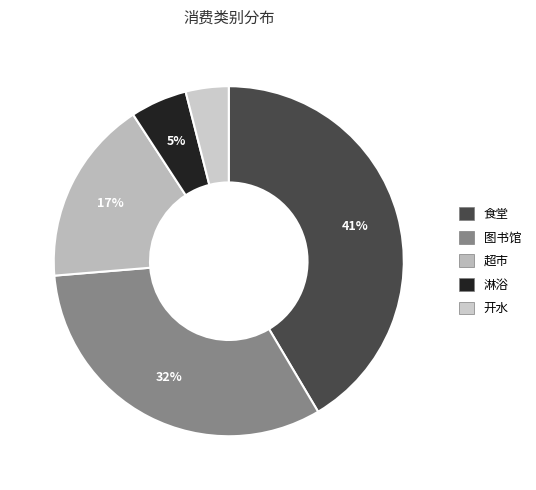

Count the number of slices in the pie.

5